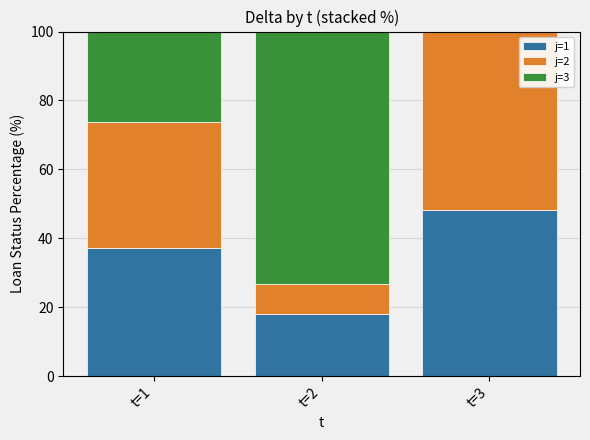

What is the sum of all j=1 values?

103.4